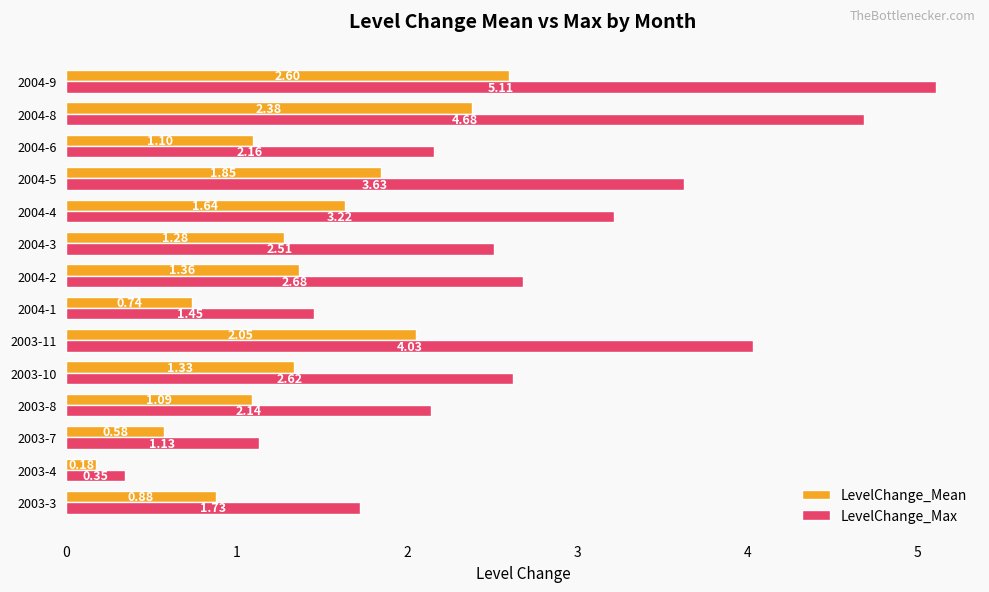

Count the number of data series in this chart.

2